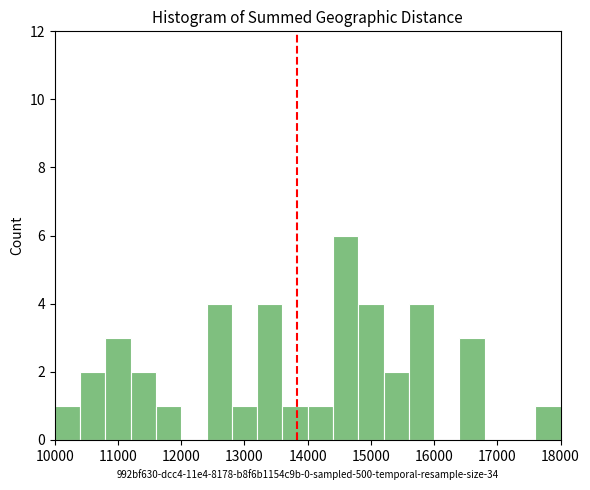

Which range on the x-axis has the tallest bar?

14400 to 14800